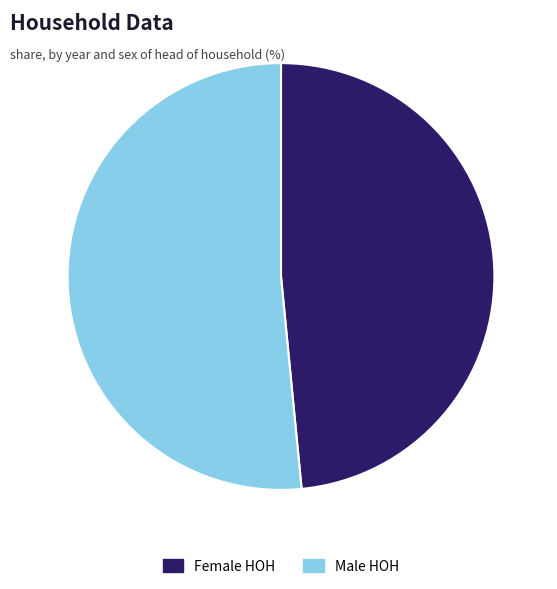

How many segments does this pie chart have?

2